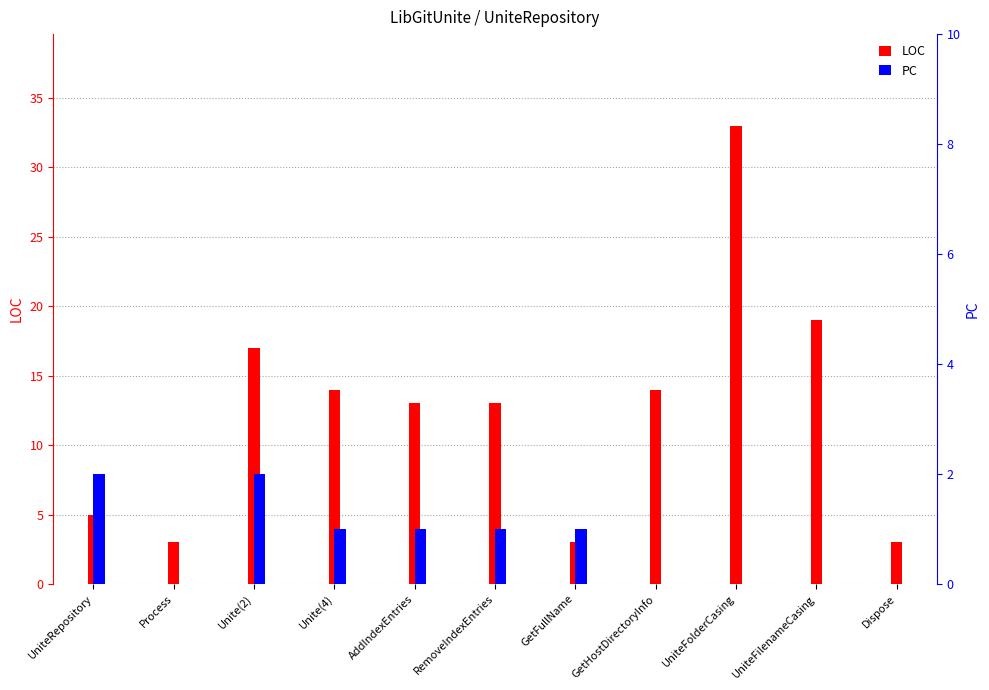

Which category has the lowest value across all series?

Process